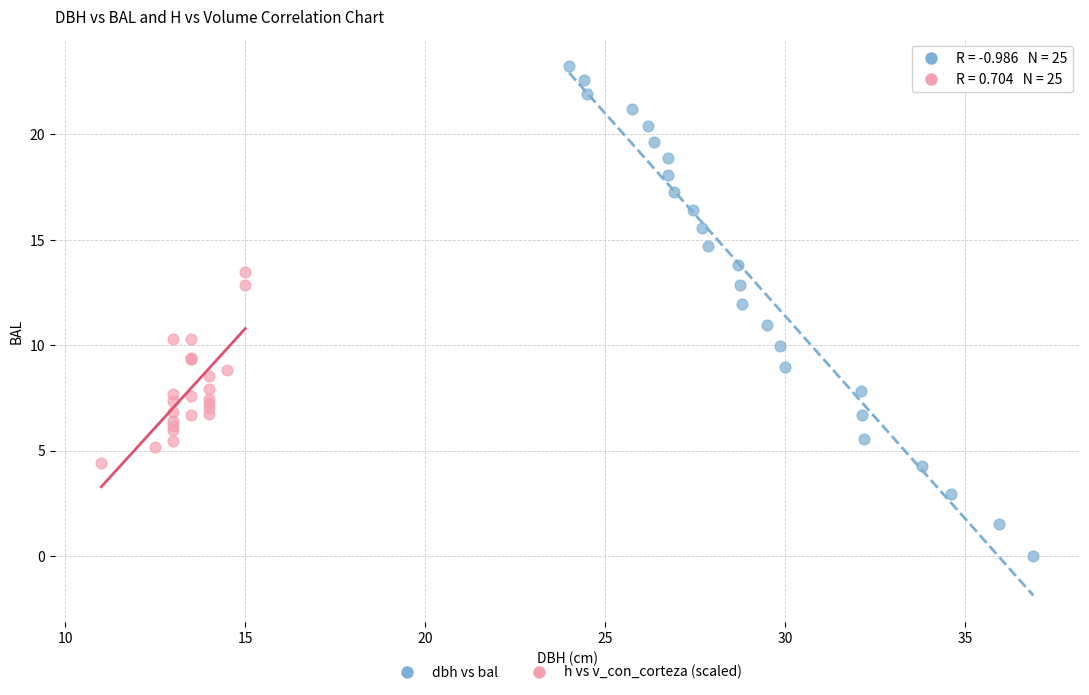

Which series contains the highest Y value?

dbh vs bal